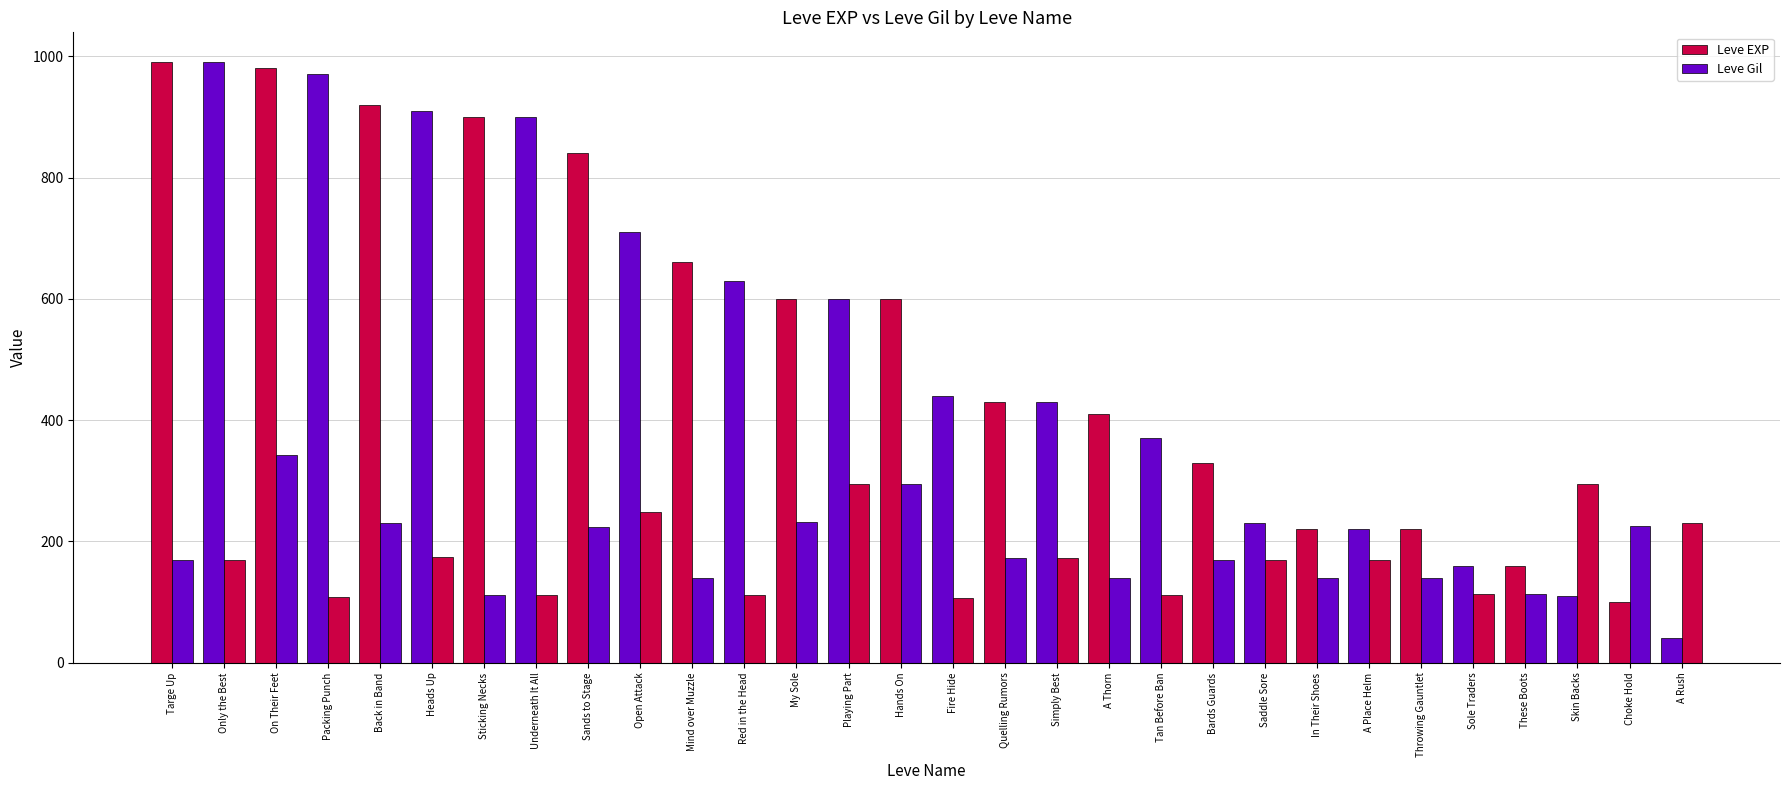

How many values in the Leve EXP series are below 600?

15